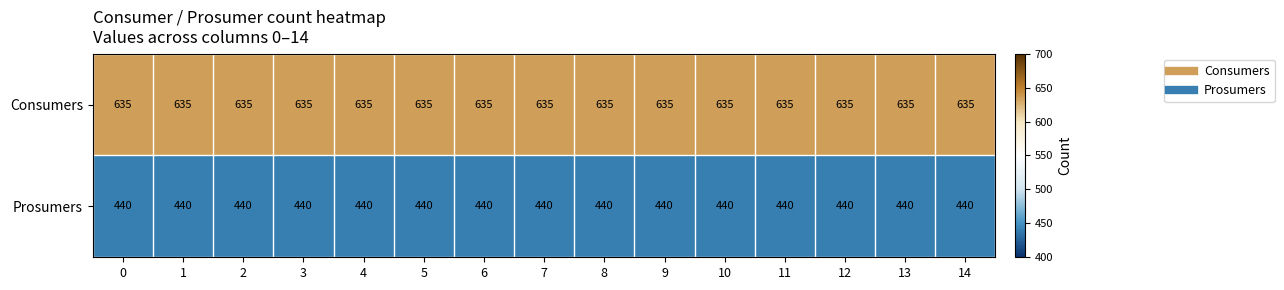

True or false: Prosumers has a value of 440 at 11.

True